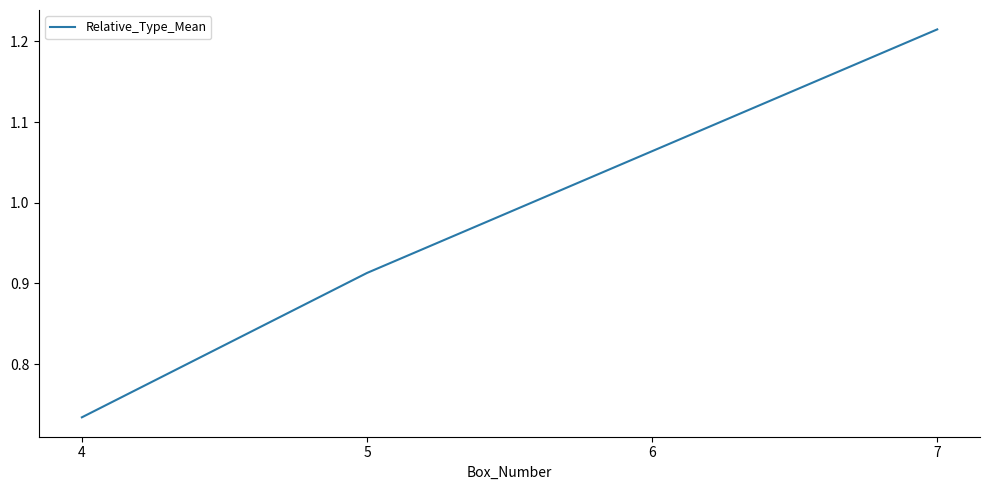

What is the sum of the values at 4 and 7?

1.9